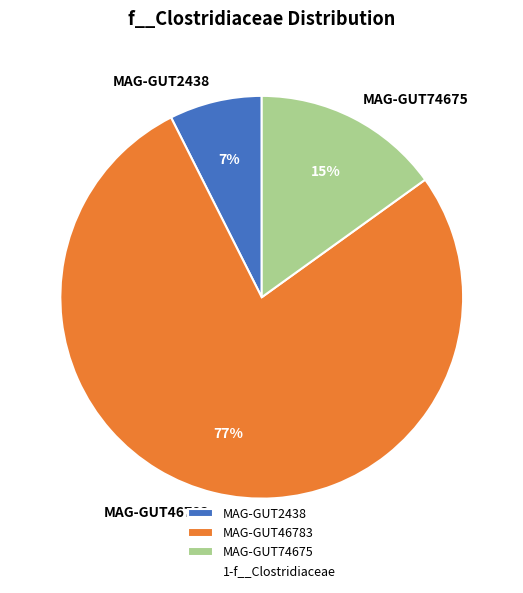

Rank the categories by value from lowest to highest.

MAG-GUT2438, MAG-GUT74675, MAG-GUT46783